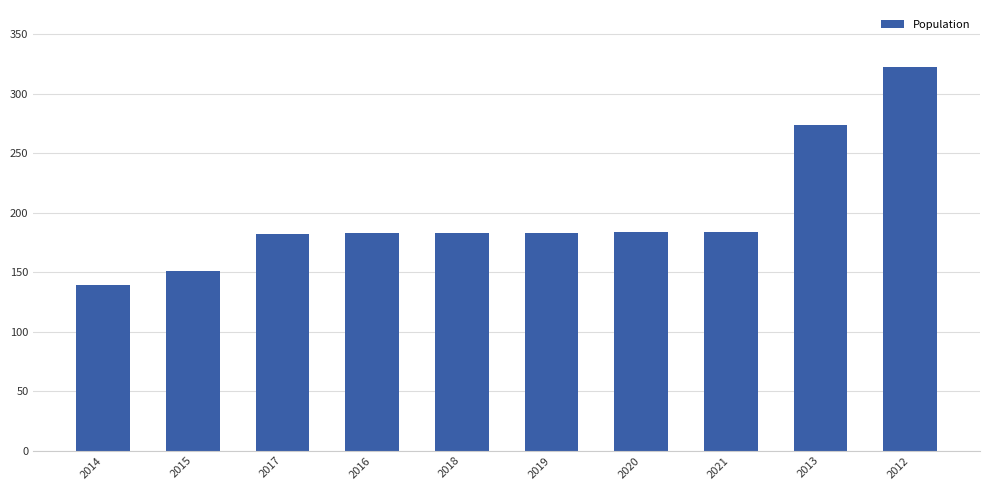

What is the minimum value shown in the chart?

139